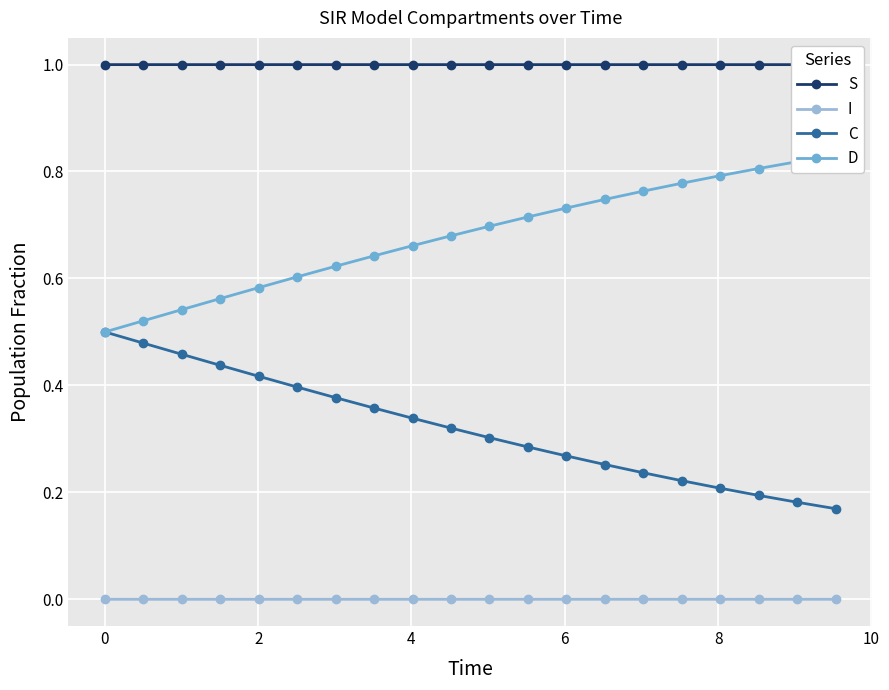

True or false: I and C intersect in this chart.

False